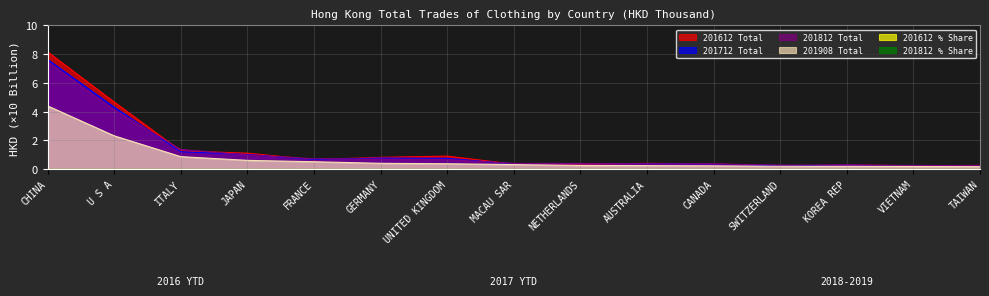

Reading left to right, list all the values displayed in this chart.

201612 Total: 8.2	4.7	1.3	1.1	0.7	0.8	0.9	0.3	0.4	0.4	0.4	0.2	0.3	0.2	0.3
201712 Total: 7.6	4.3	1.2	1.0	0.7	0.8	0.8	0.4	0.4	0.4	0.3	0.2	0.3	0.2	0.2
201812 Total: 7.5	4.1	1.4	1.0	0.7	0.7	0.7	0.4	0.4	0.4	0.4	0.3	0.3	0.3	0.2
201908 Total: 4.4	2.3	0.9	0.6	0.5	0.4	0.4	0.3	0.2	0.2	0.2	0.2	0.2	0.2	0.2
201612 % Share: 0.0	0.0	0.0	0.0	0.0	0.0	0.0	0.0	0.0	0.0	0.0	0.0	0.0	0.0	0.0
201812 % Share: 0.0	0.0	0.0	0.0	0.0	0.0	0.0	0.0	0.0	0.0	0.0	0.0	0.0	0.0	0.0